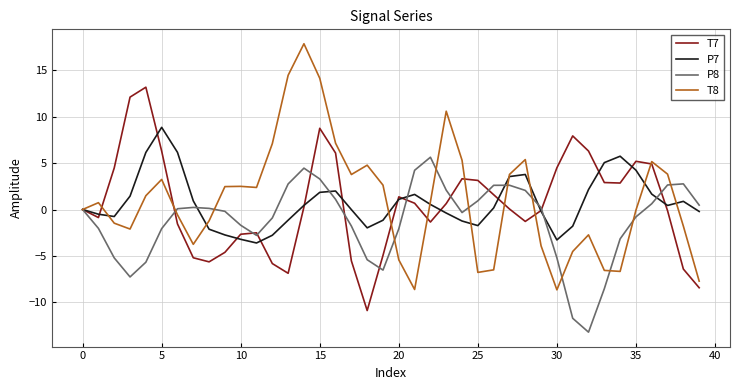

What is the sum of all T7 values?

21.7